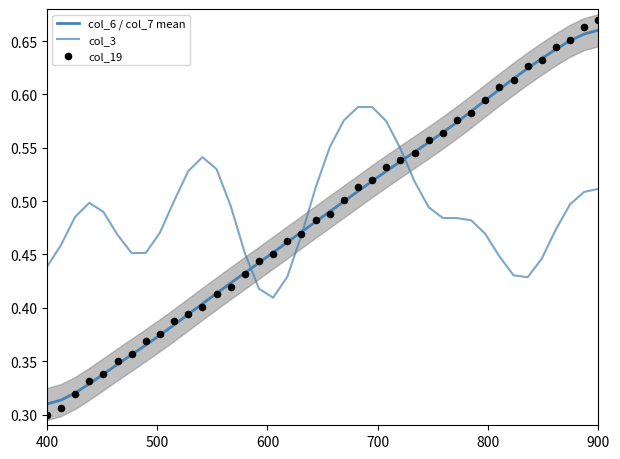

At how many categories does at least one series exceed 0?

40